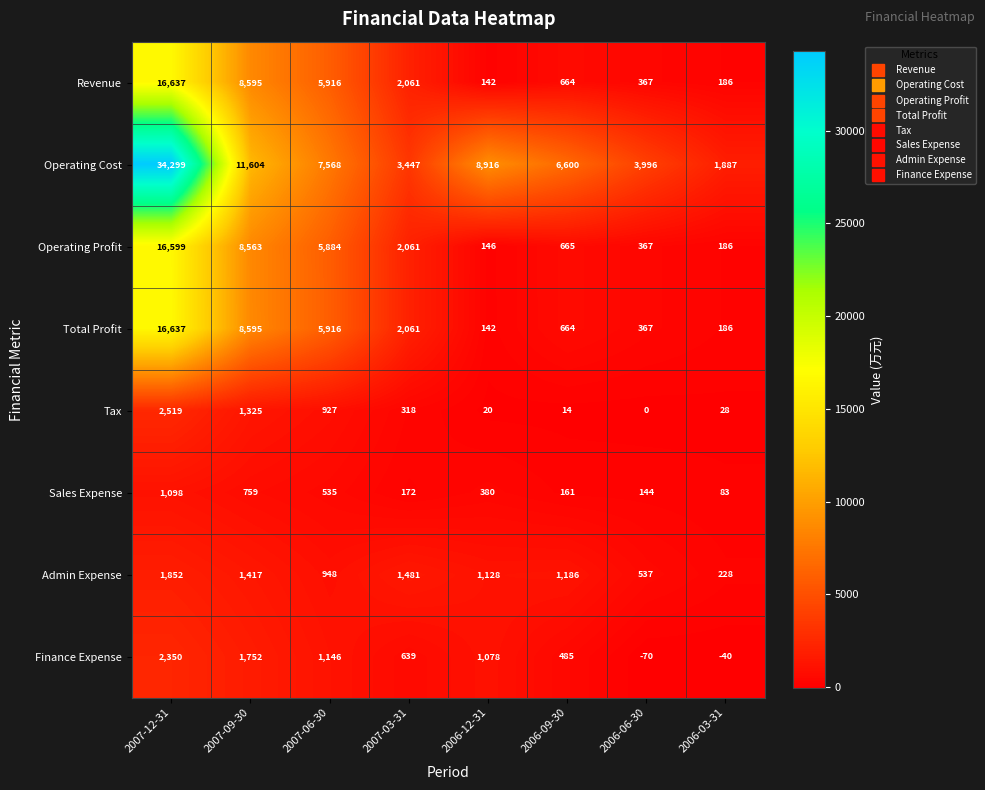

What is the difference between the highest and lowest values at 2007-03-31?

3275